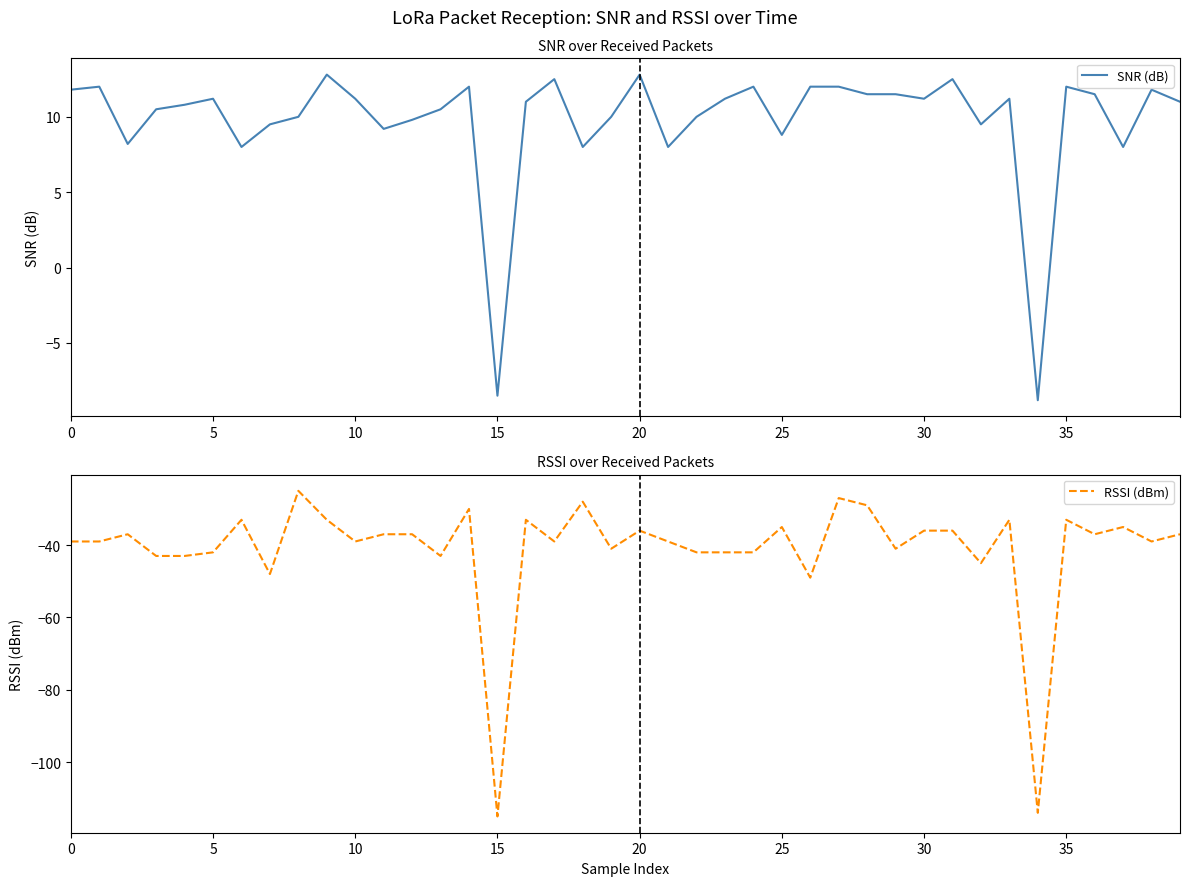

What is the approximate value of RSSI (dBm) at 14?

-30.0